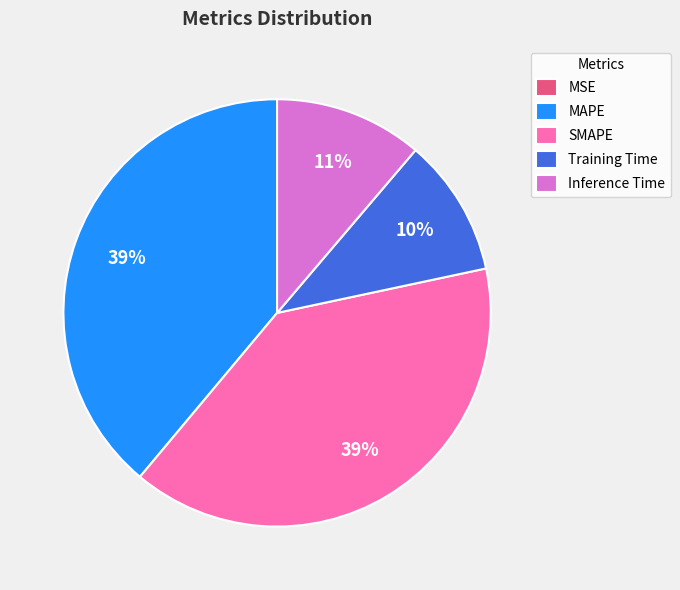

True or false: MAPE accounts for 39% of the total.

True